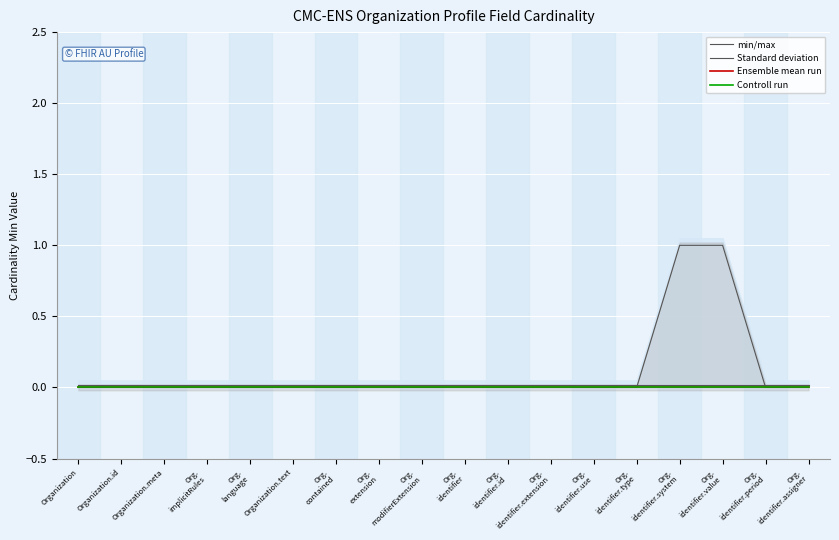

Is the value of Standard deviation at Org.
identifier greater than the value of Controll run at Org.
identifier.period?

Yes